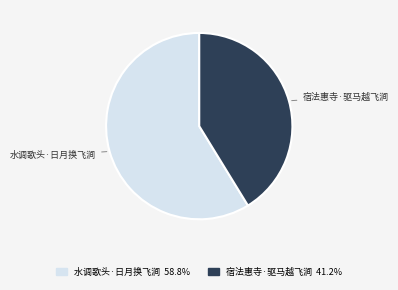

How many segments does this pie chart have?

2